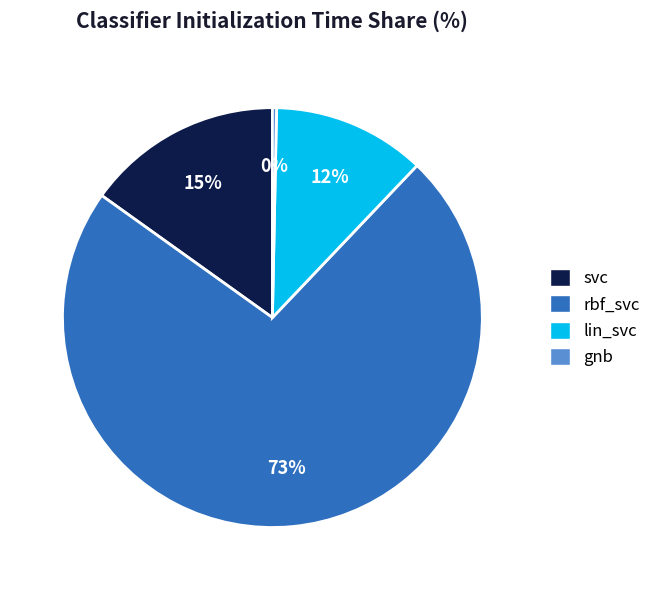

What is the smallest slice in the pie chart?

gnb